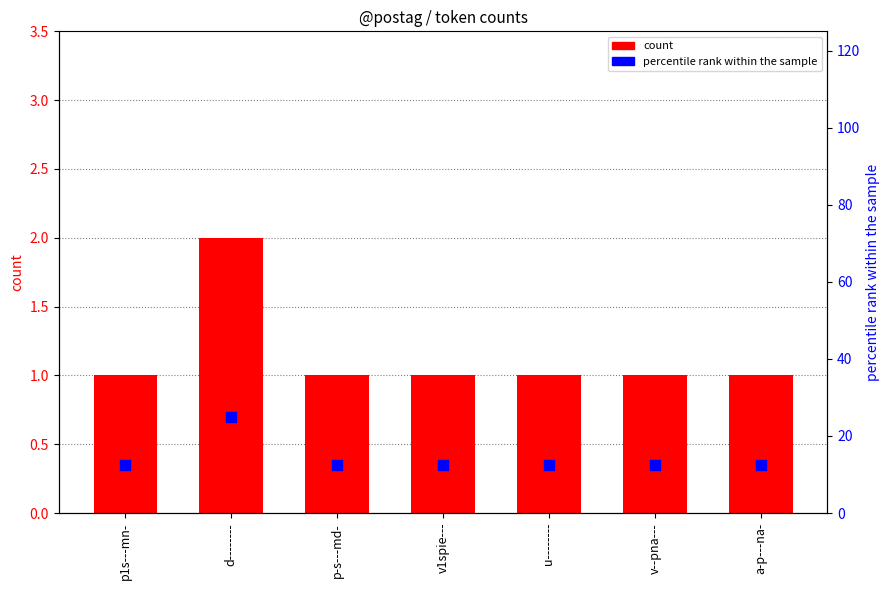

Which series reaches the minimum Y coordinate?

count